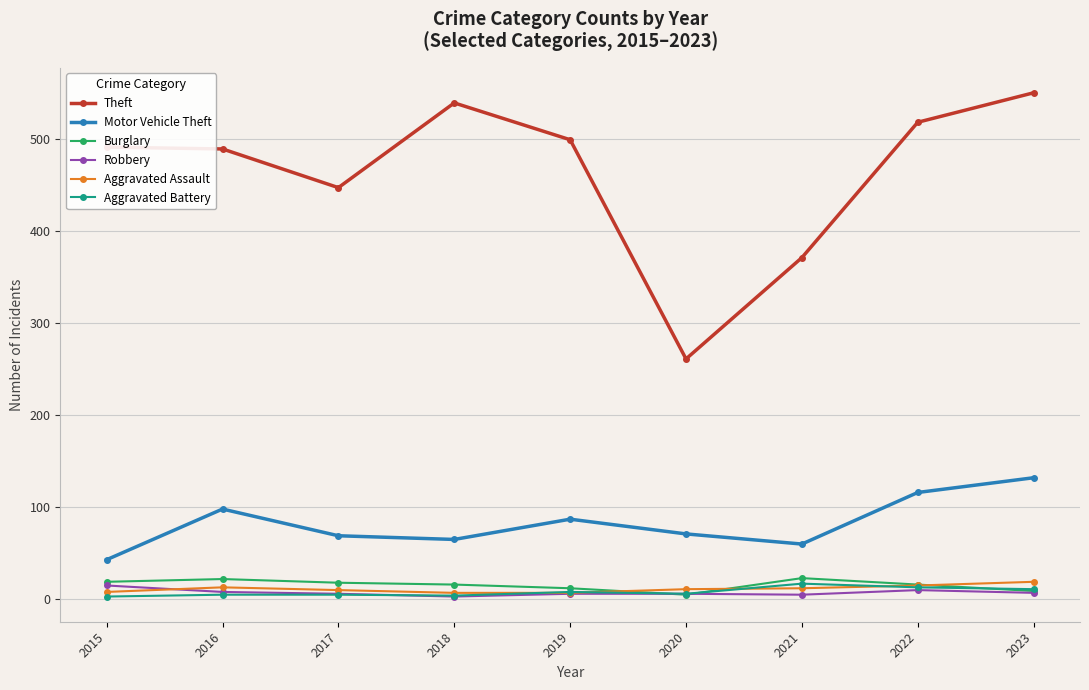

What is the value of the Motor Vehicle Theft point at the 6th from the left?

71